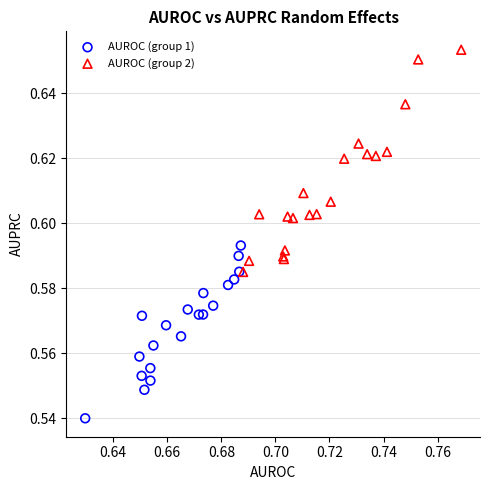

Which series has the largest Y range (max minus min)?

AUROC (group 2)